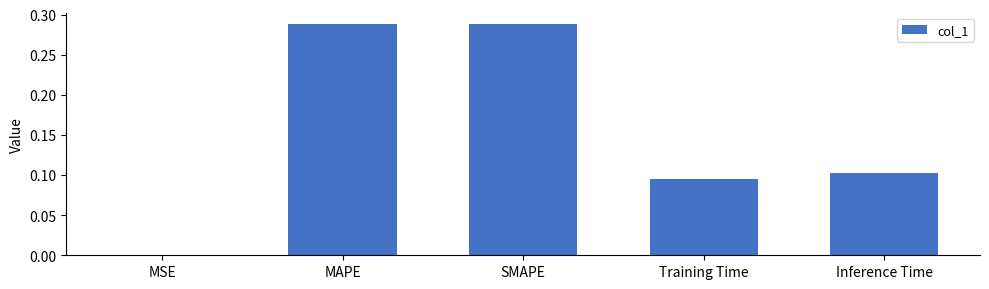

The value at SMAPE is 0.5. True or false?

False